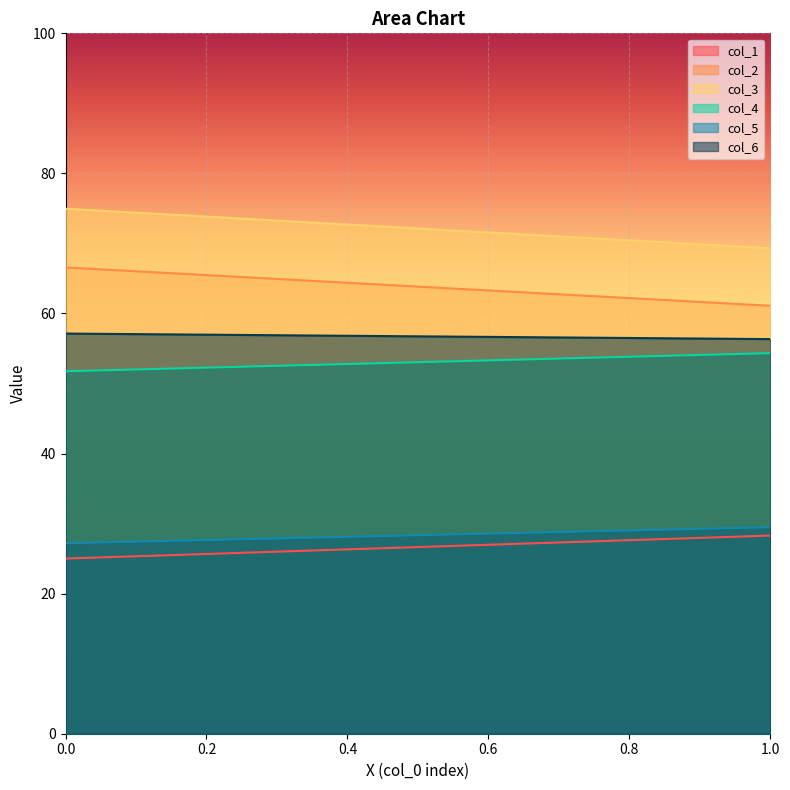

Which has a higher value, 1 or 0?

1